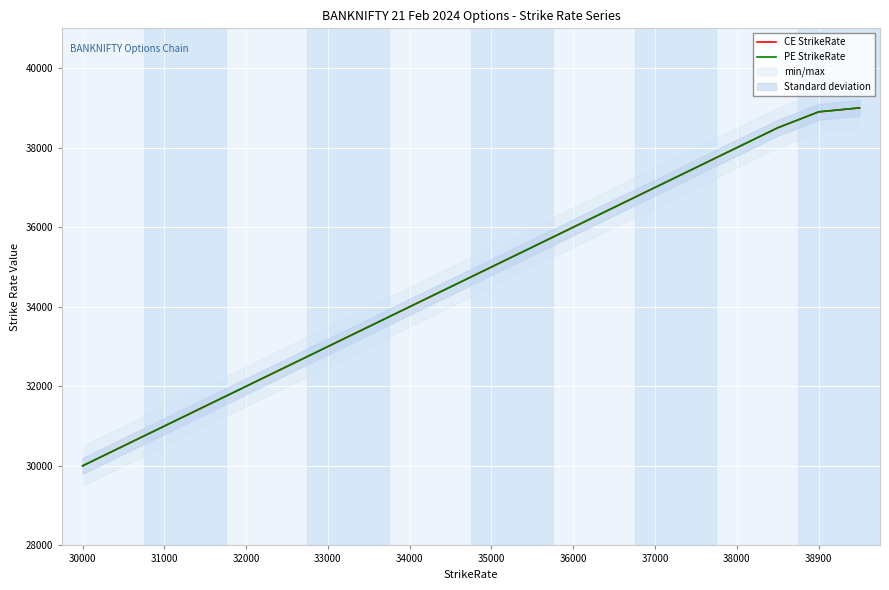

What is the sum of all CE StrikeRate values?

694400